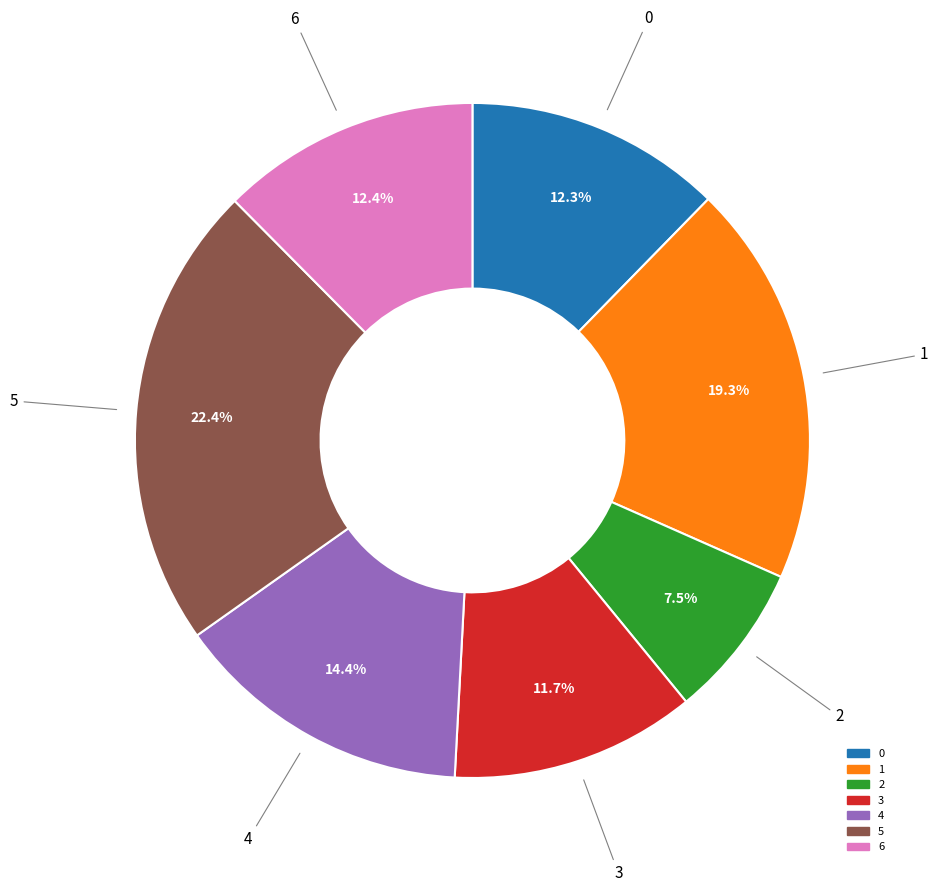

What percentage is the 0 slice, to the nearest percent?

12%